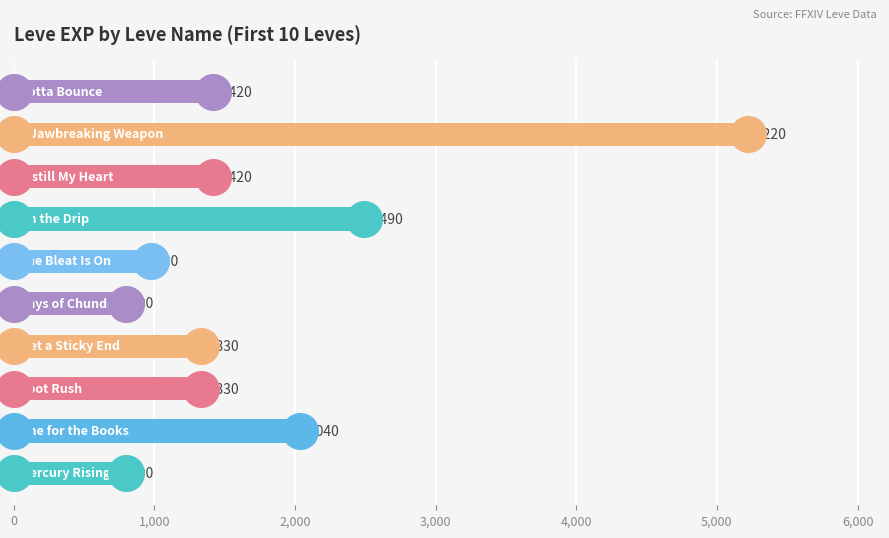

What is the ratio of the value at 0 to the value at 1,000?

0.4